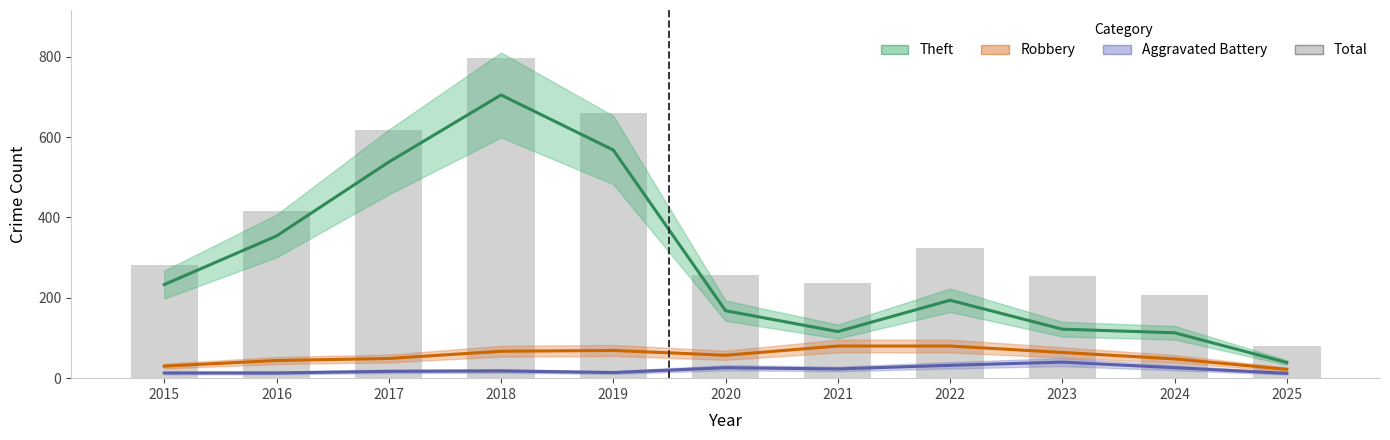

What is the sum of all Total values?

4131